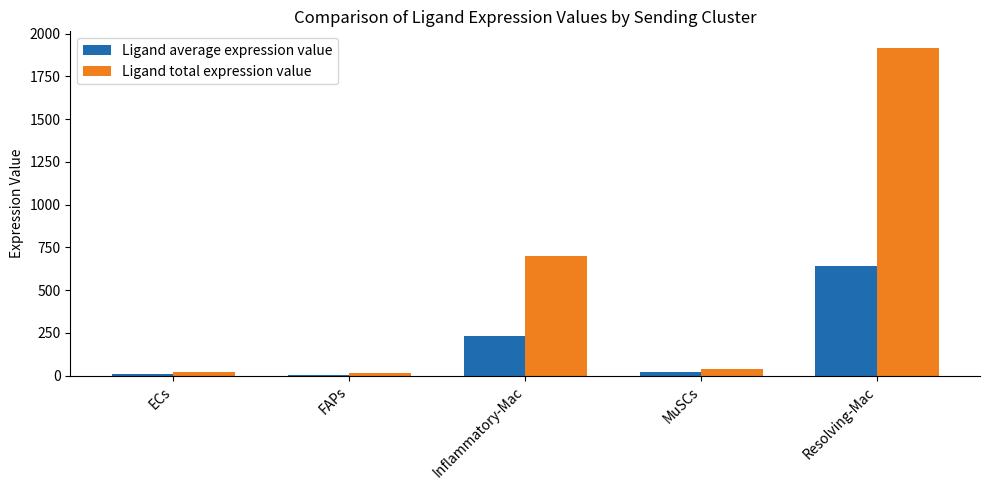

The value of Ligand total expression value at ECs is 22.8. True or false?

True